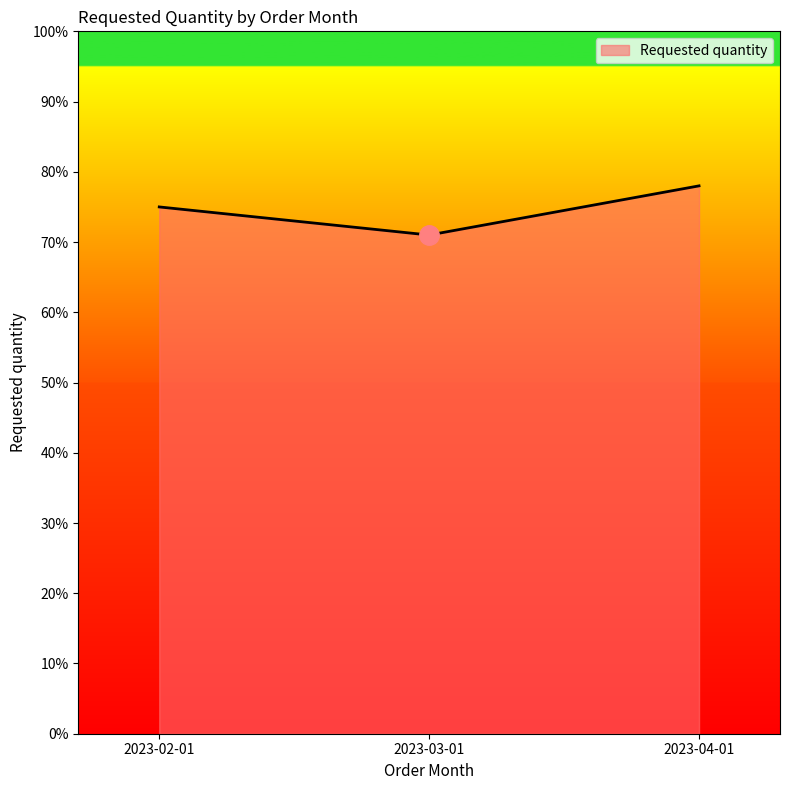

Is it true that the value at 2023-03-01 is 71?

True